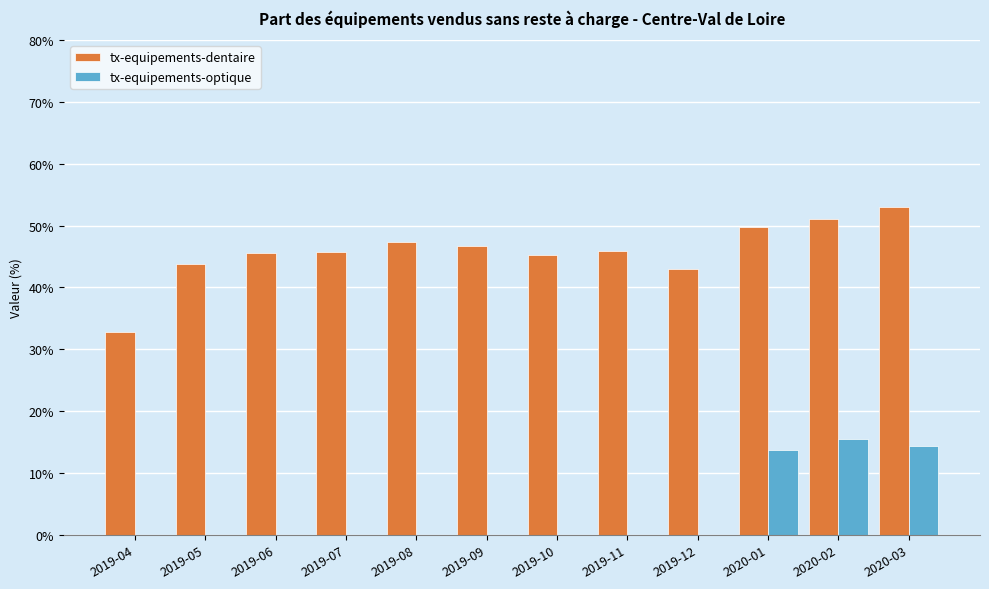

What is the difference between the tx-equipements-dentaire values at 2020-03 and 2019-06?

7.5